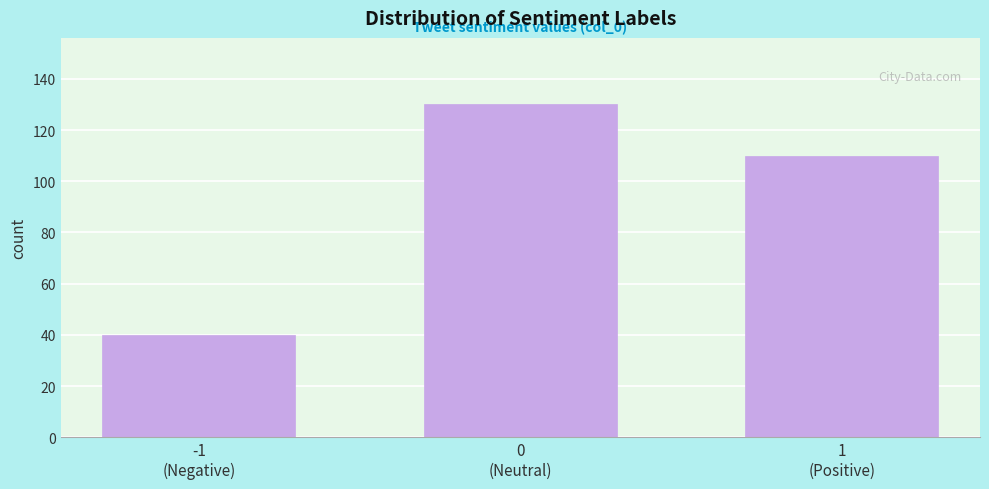

Reading left to right, what are all the values shown in this chart?

40	130	110